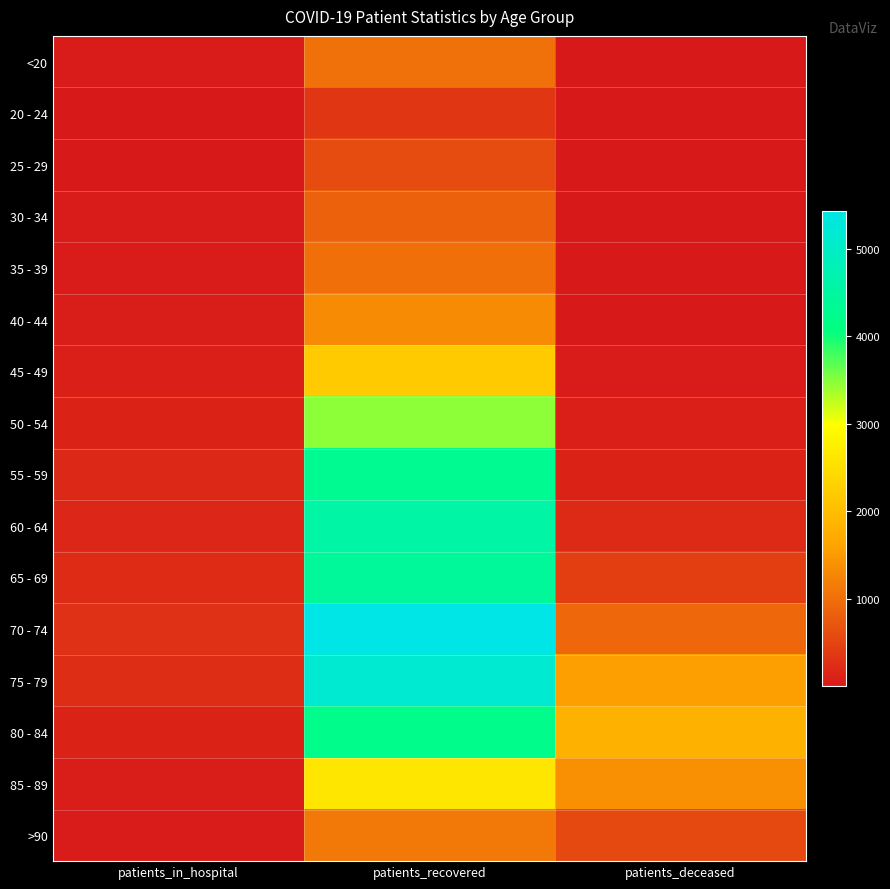

Between patients_in_hospital and patients_recovered, which is larger?

patients_recovered